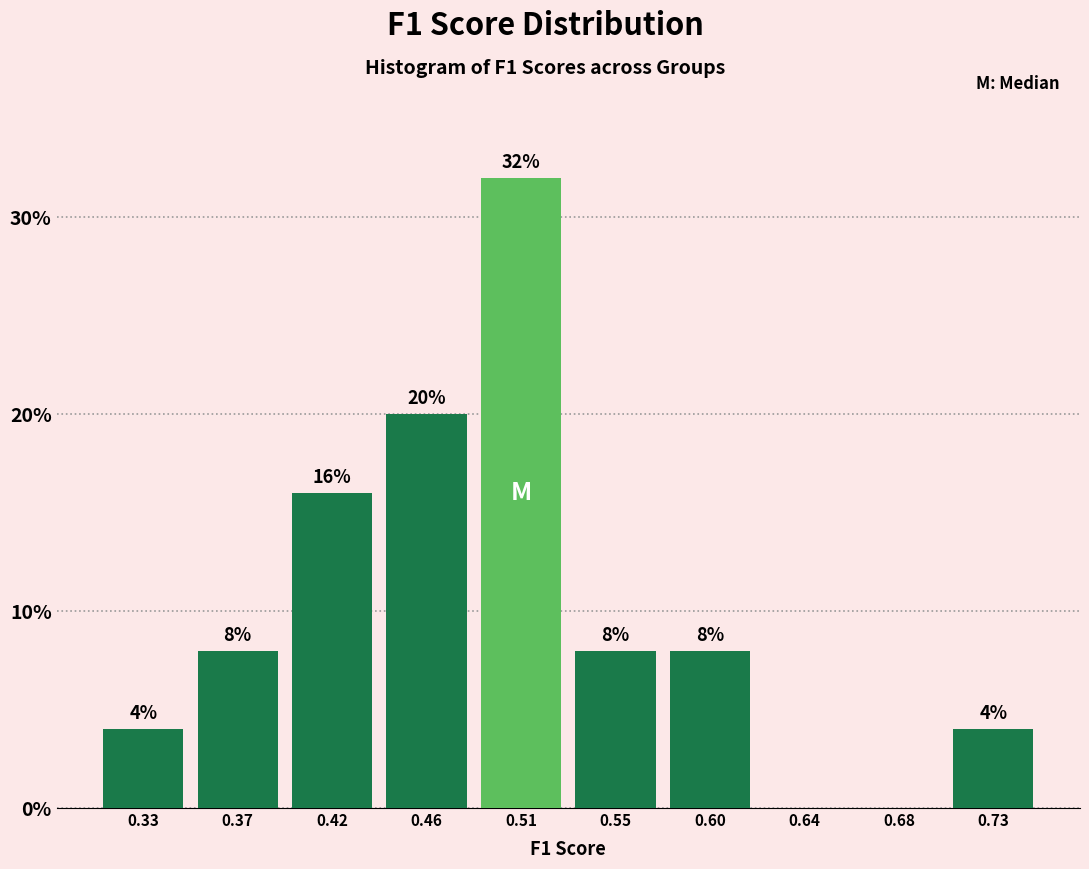

Reading left to right, transcribe all the data shown in this chart.

0.33=4	0.37=8	0.42=16	0.46=20	0.51=32	0.55=8	0.60=8	0.64=0	0.68=0	0.73=4